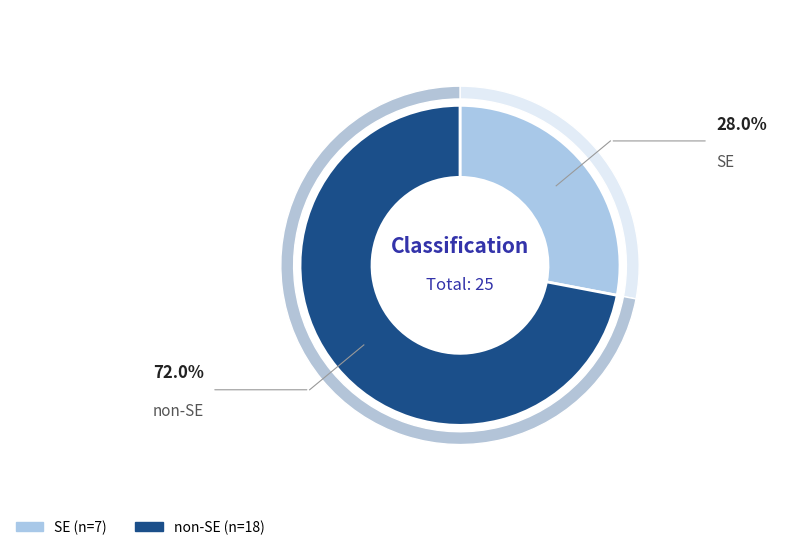

To the nearest percent, what is the difference between the non-SE and SE slice percentages?

44%